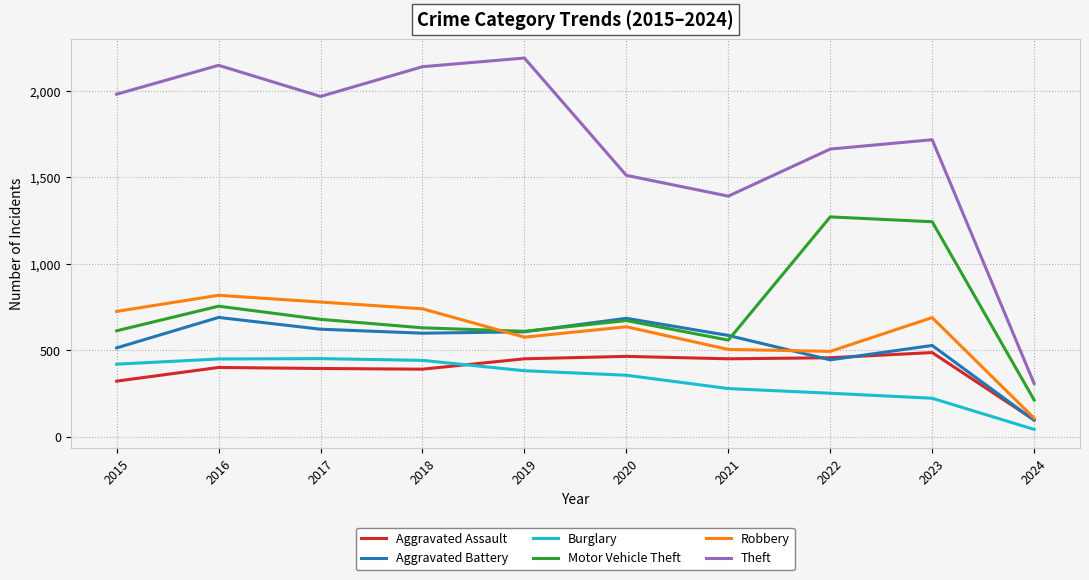

What is the minimum value shown in the chart?

44